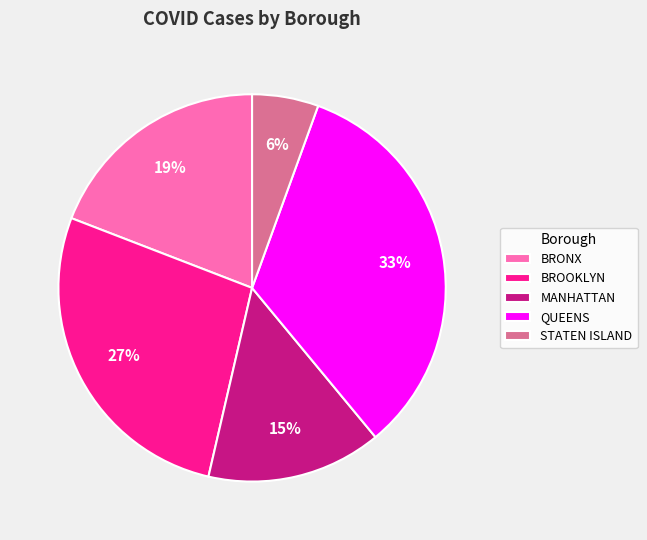

Rank the categories by value from lowest to highest.

STATEN ISLAND, MANHATTAN, BRONX, BROOKLYN, QUEENS